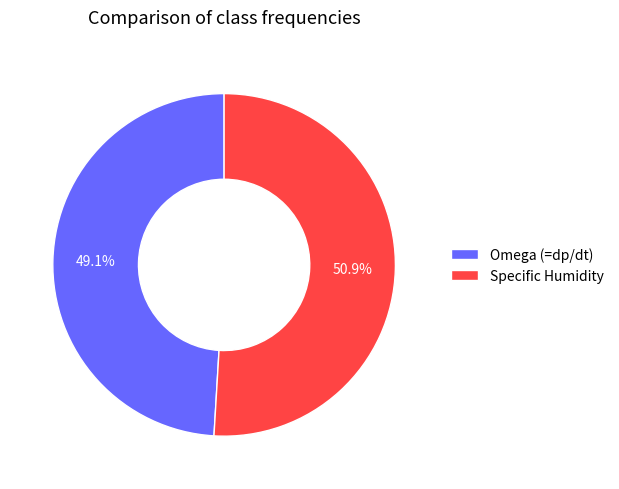

To the nearest percent, what is the difference between the largest and smallest slice percentages?

2%